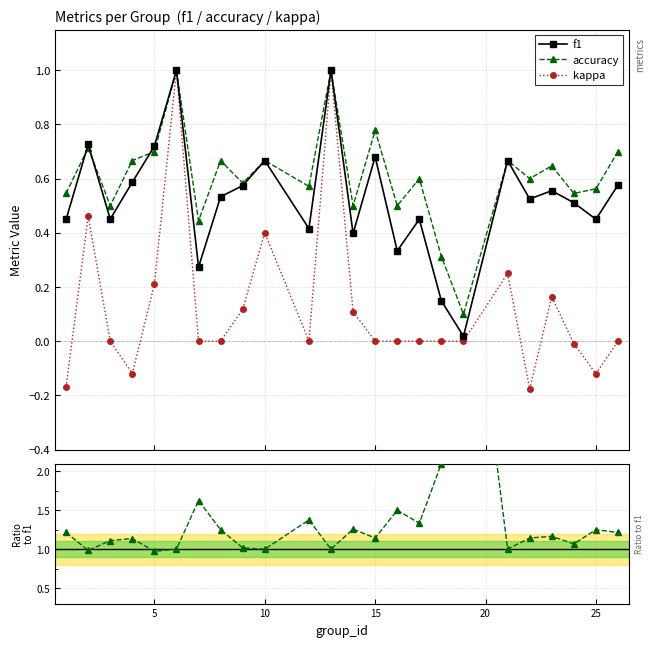

Is the value of kappa at 9 greater than the value of accuracy/f1 at 14?

No